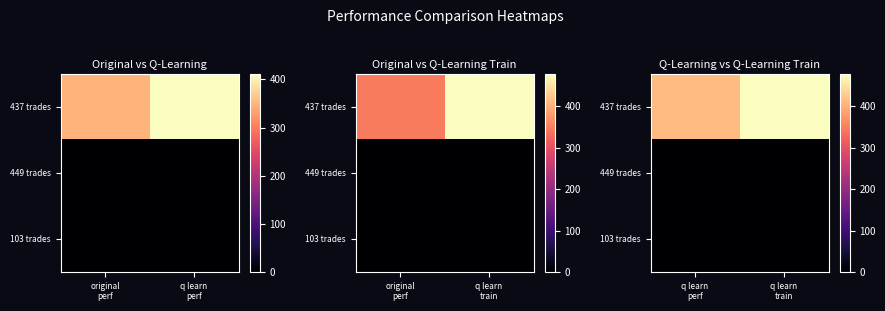

Which has a higher value, original
perf or q learn
perf?

q learn
perf